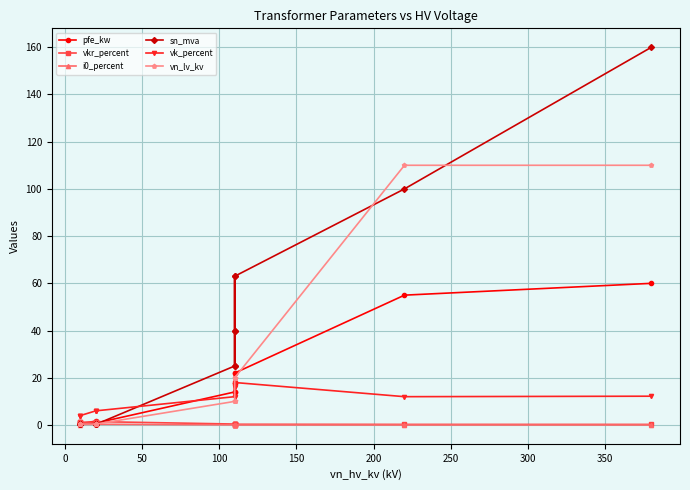

Is it true that vk_percent equals 6.3 at 12?

False